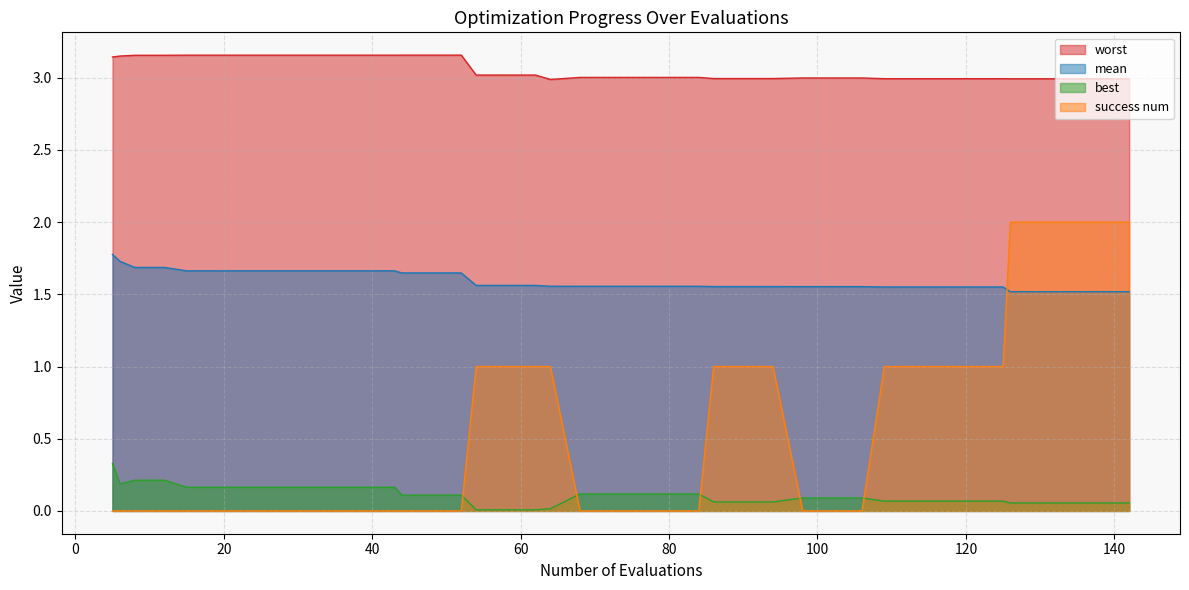

True or false: best has a value of 0.1 at 117.

True